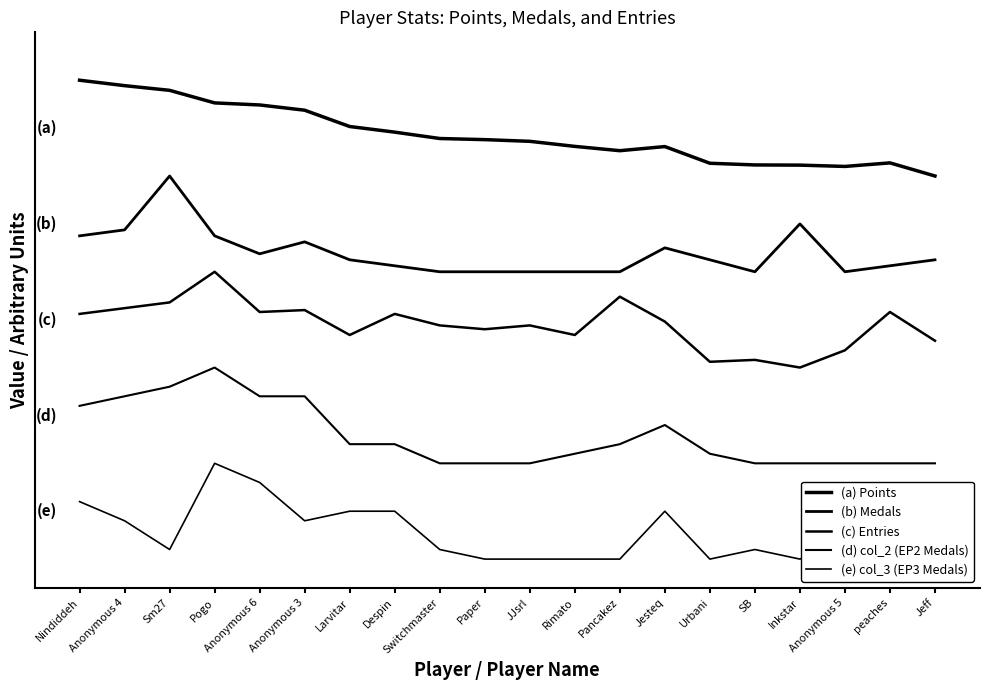

Is it true that (a) Points equals 7.1 at Anonymous 5?

False